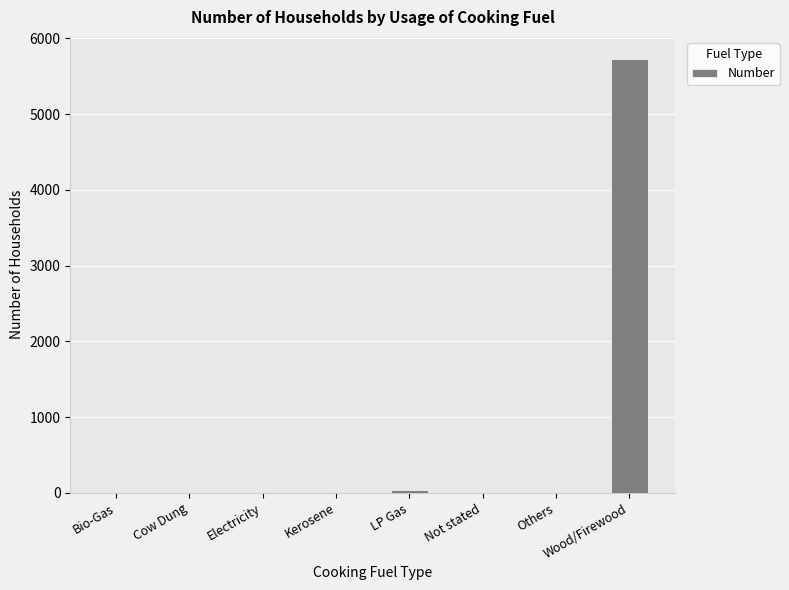

What is the sum of all values?

5809